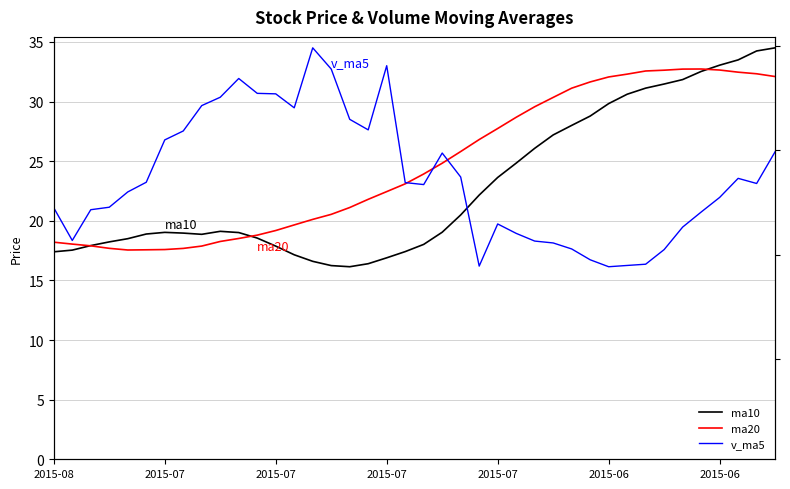

Between 35 and 26, which is larger?

35